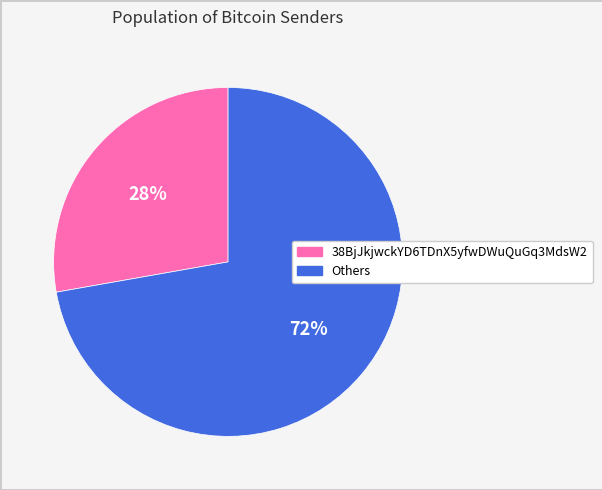

Is there any slice that represents more than half of the pie?

Yes